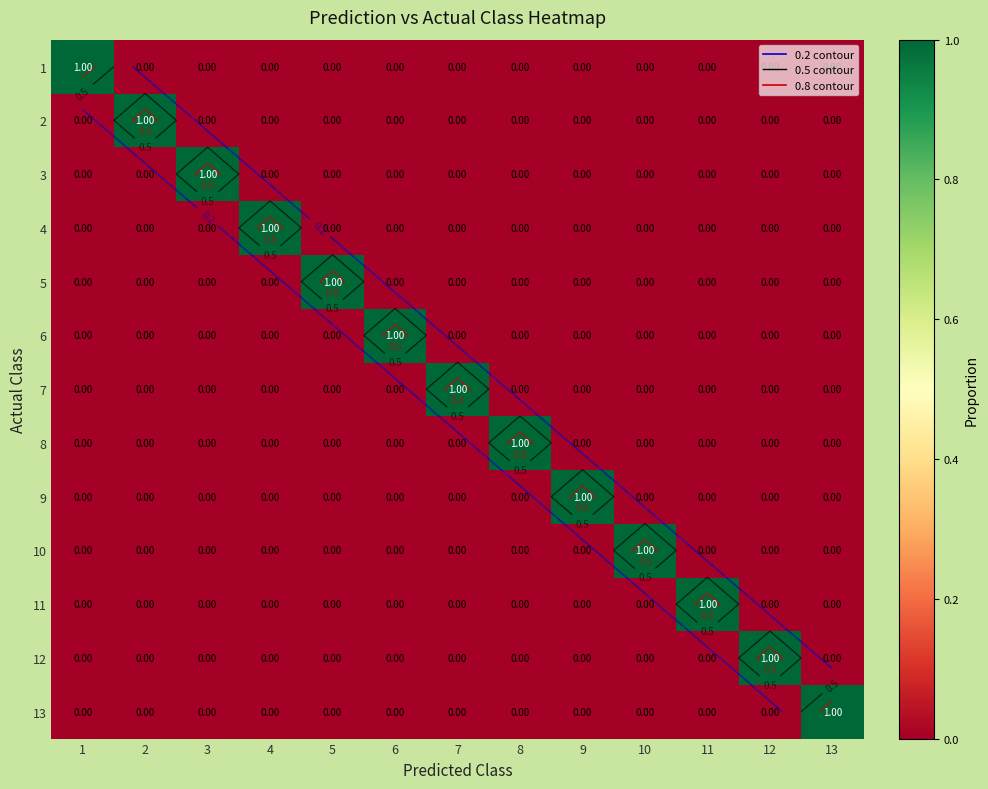

Rank the series by their maximum value, from highest to lowest.

1, 2, 3, 4, 5, 6, 7, 8, 9, 10, 11, 12, 13